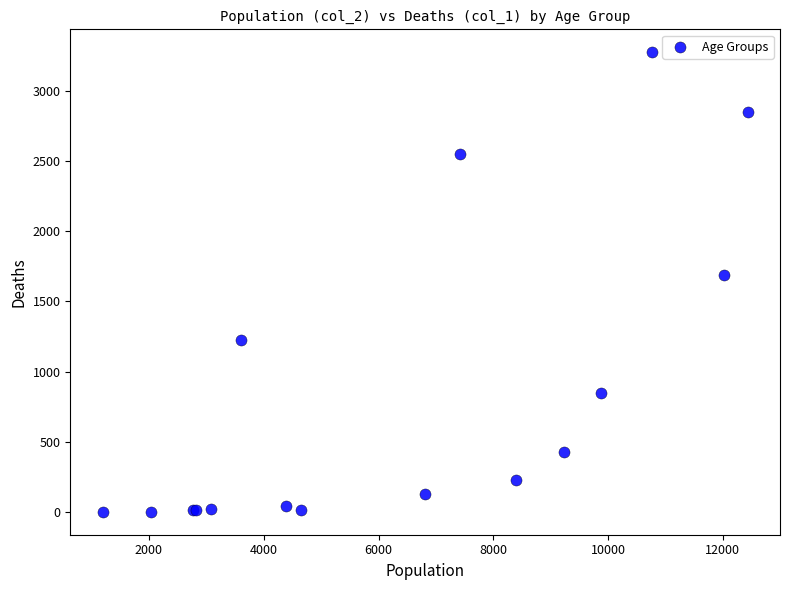

What Y value in the scatter plot is closest to 1638?

1690